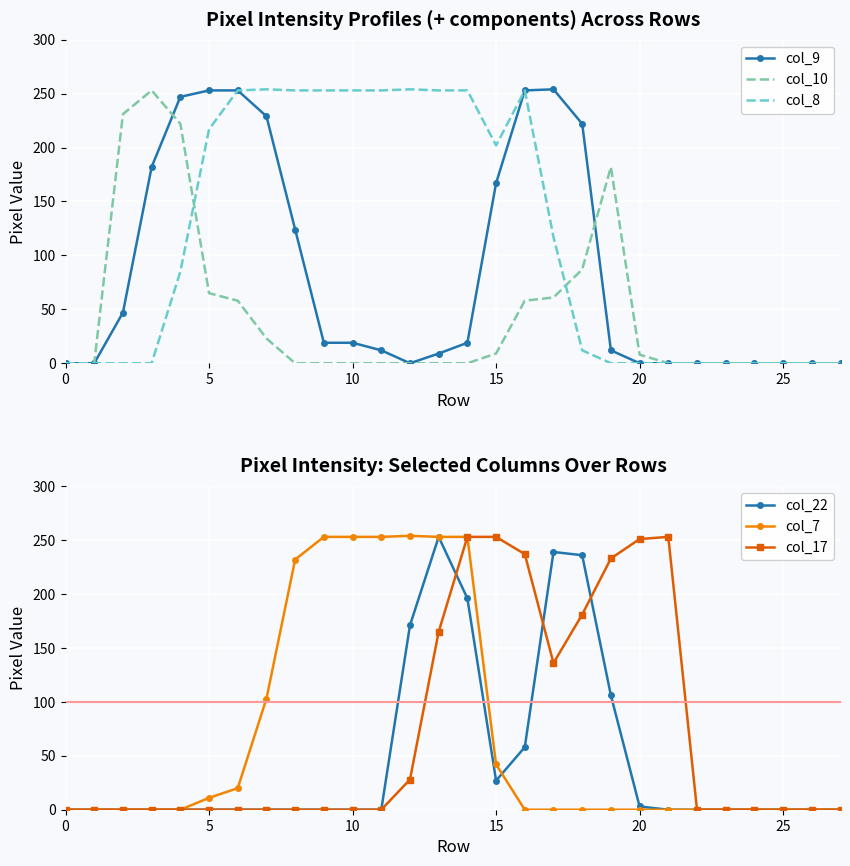

How many interior local valleys does the col_17 series have?

1